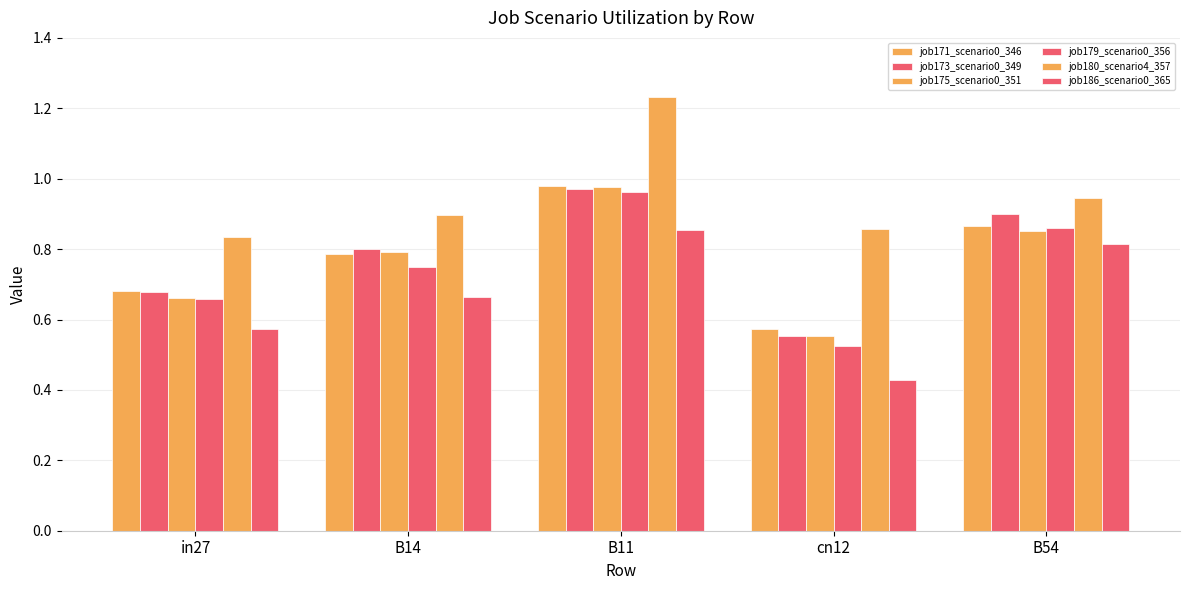

Count the number of categories in the chart.

5